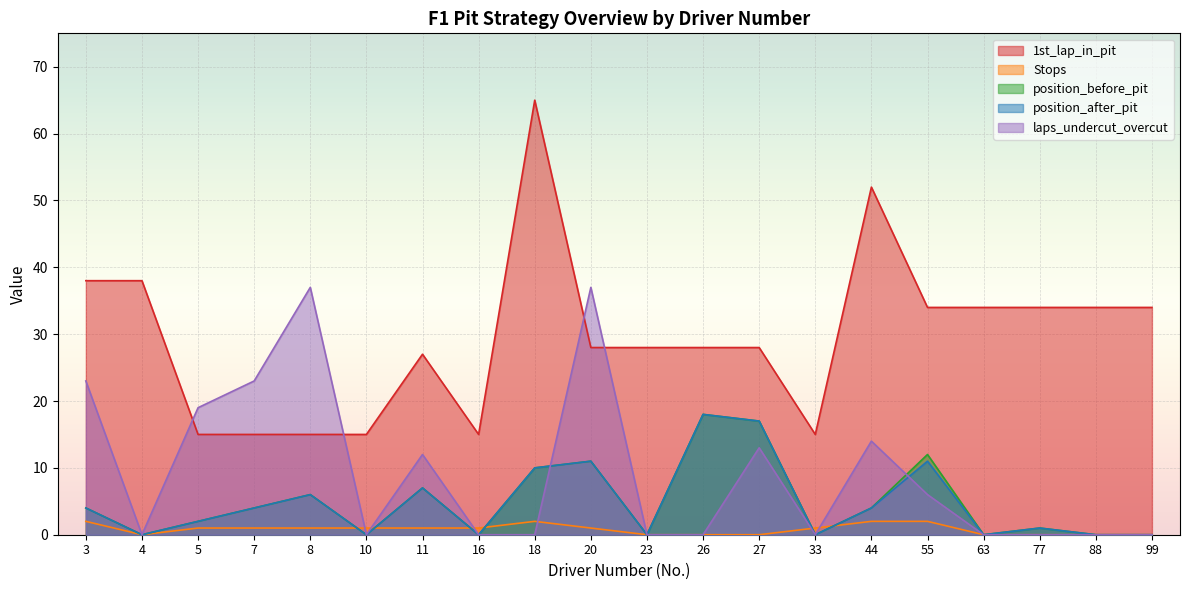

True or false: position_before_pit has a value of -11 at 16.

False